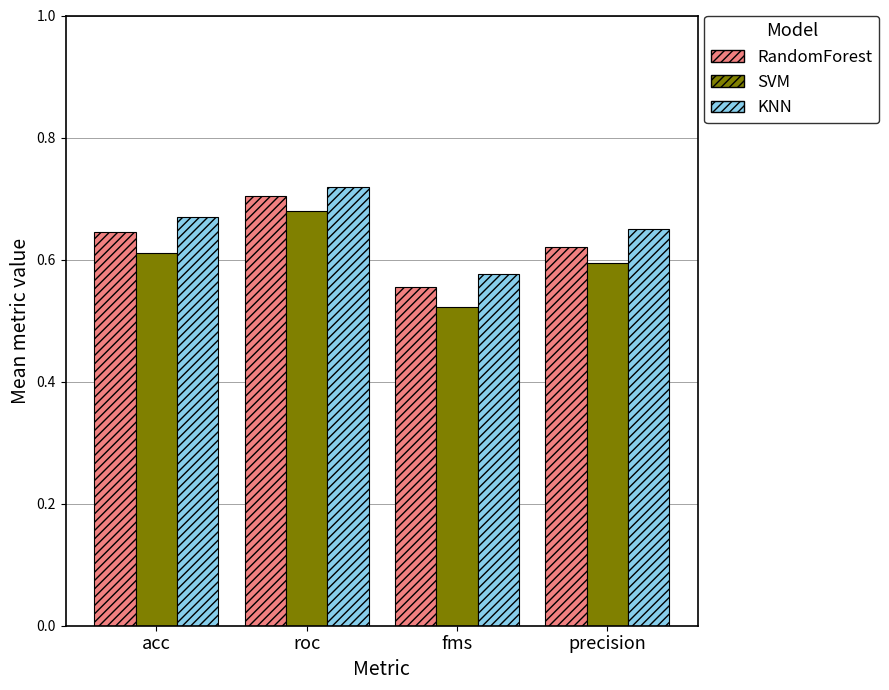

Which category has the highest value in the SVM series?

roc